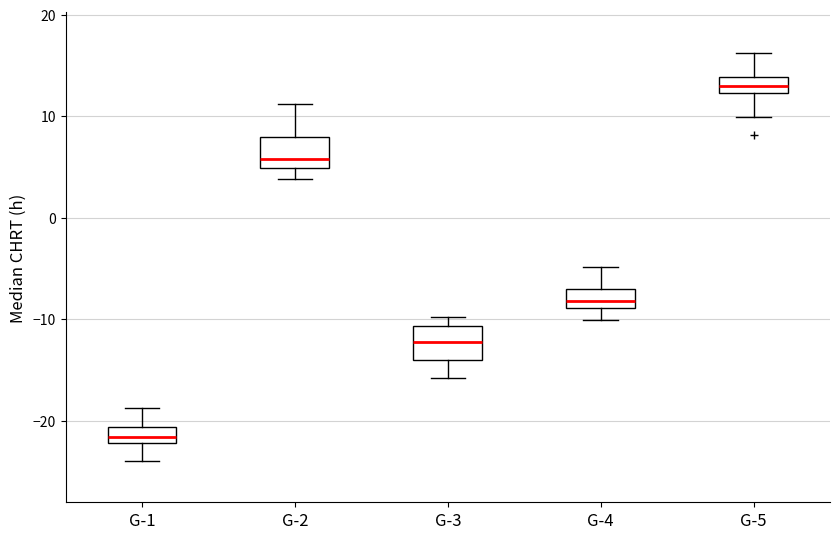

Reading left to right, read every box against the y-axis: the position of its median line, the range the box covers, and the ends of its whiskers. The values are not printed on the chart, so give them approximately, as read against the axis.

G-1: median -22 (inside the box), box -22 to -21, whiskers -24 to -19
G-2: median 6, box 5 to 8, whiskers 4 to 11
G-3: median -12, box -14 to -11, whiskers -16 to -10
G-4: median -8, box -9 to -7, whiskers -10 to -5
G-5: median 13, box 12 to 14, whiskers 10 to 16